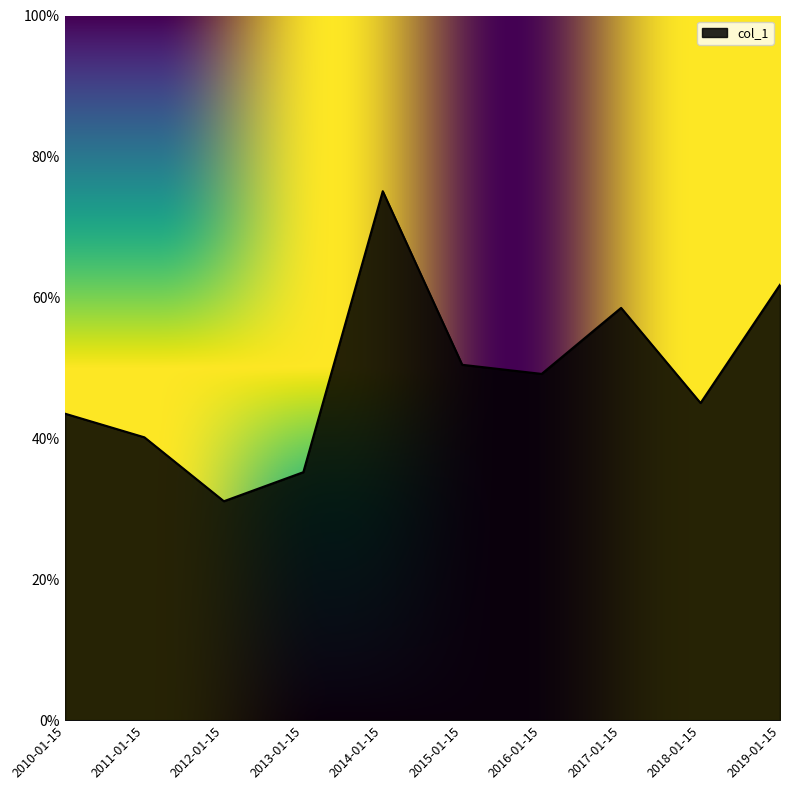

Reading left to right, transcribe all the data shown in this chart.

0.4	0.4	0.3	0.4	0.8	0.5	0.5	0.6	0.5	0.6